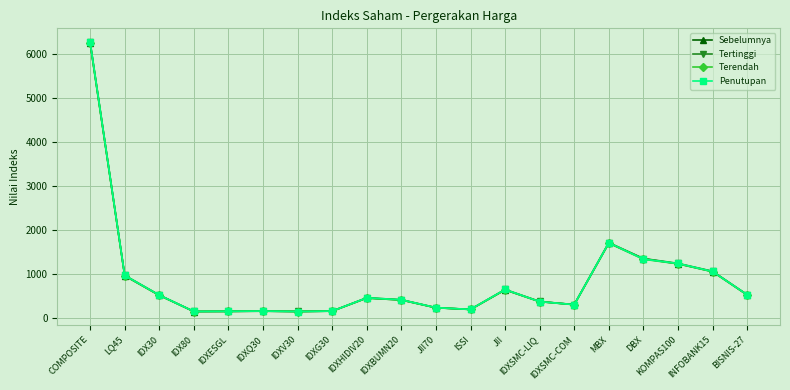

The value of Tertinggi at LQ45 is 1673.8. True or false?

False